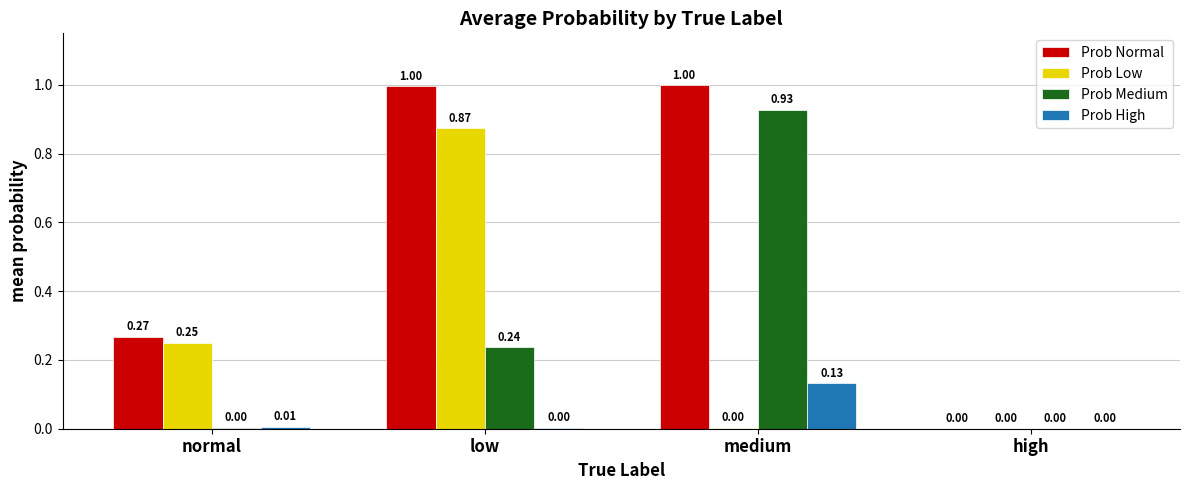

What is the sum of all Prob Low values?

1.1